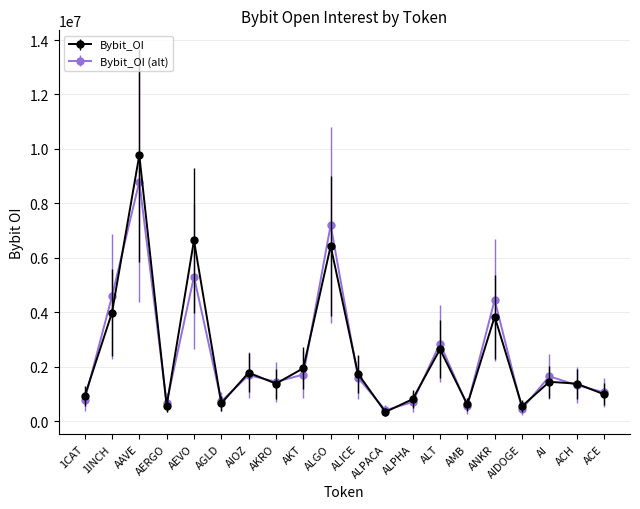

Rank the series by their maximum value, from highest to lowest.

Bybit_OI, Bybit_OI (alt)